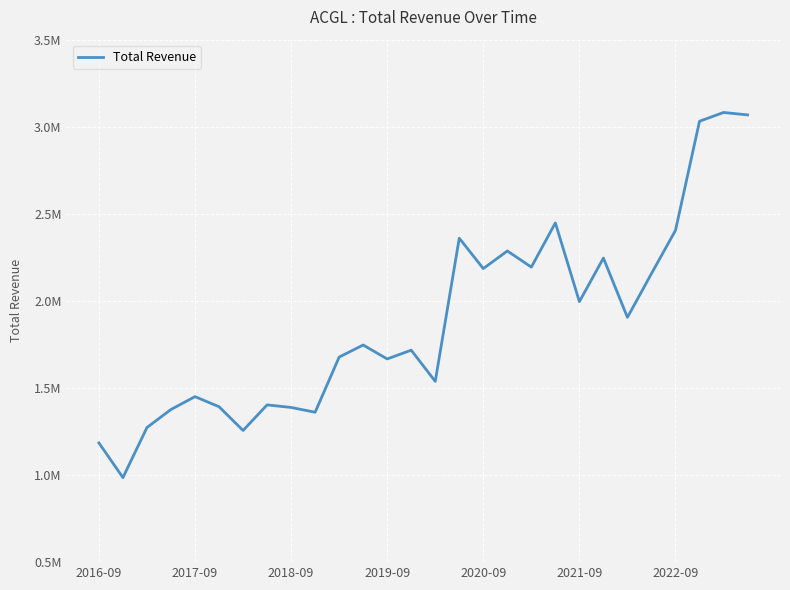

What is the smallest value displayed?

985400